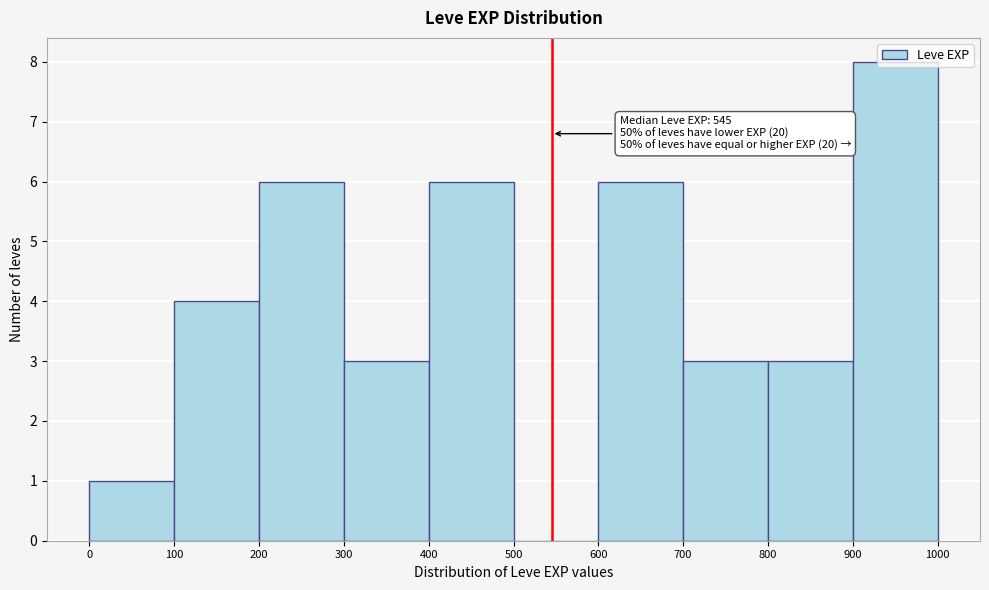

Over which range of the x-axis is the bar tallest?

900 to 1000